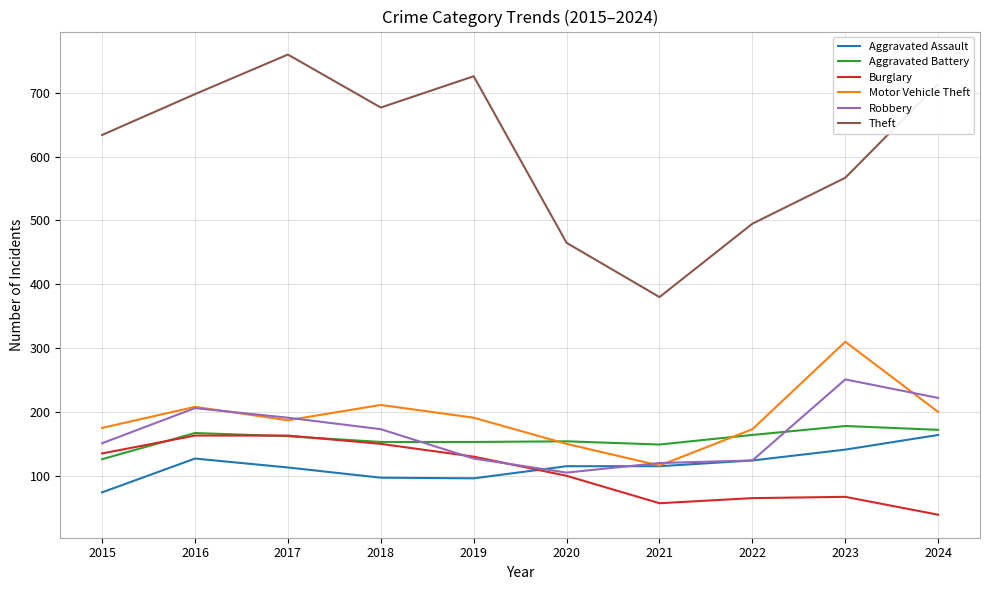

What is the greatest value displayed?

760